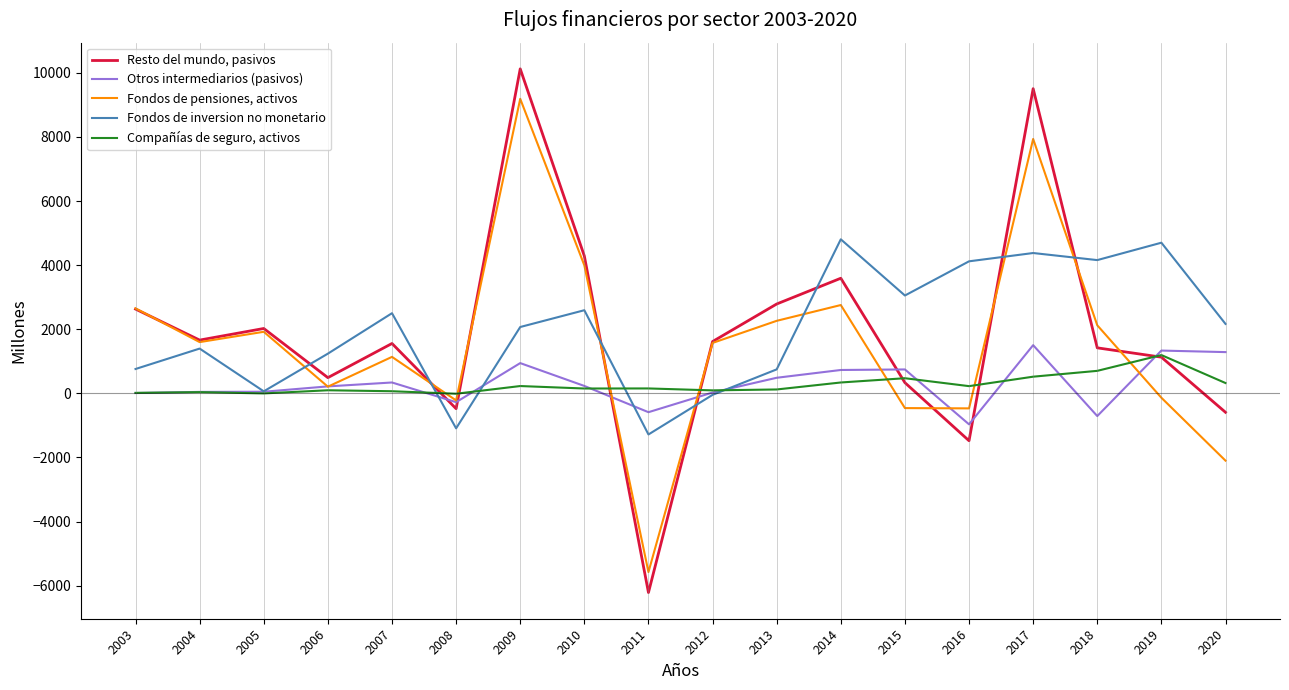

What is the sum of all Fondos de inversion no monetario values?

36317